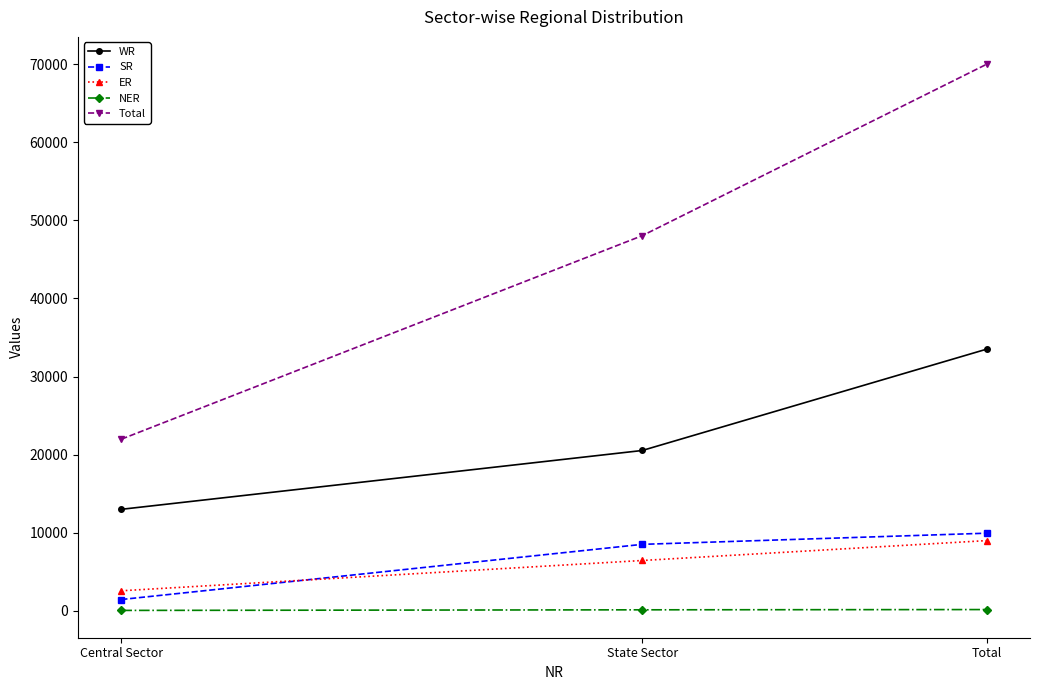

What is the label of the 3rd point from the right?

Central Sector